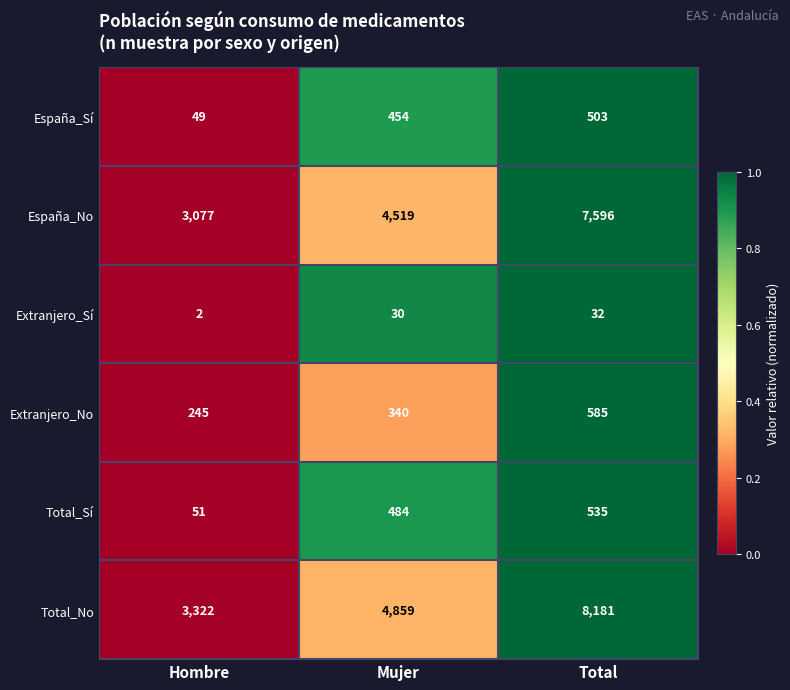

What is the approximate value of Total_No at Mujer, to the nearest 10?

4860